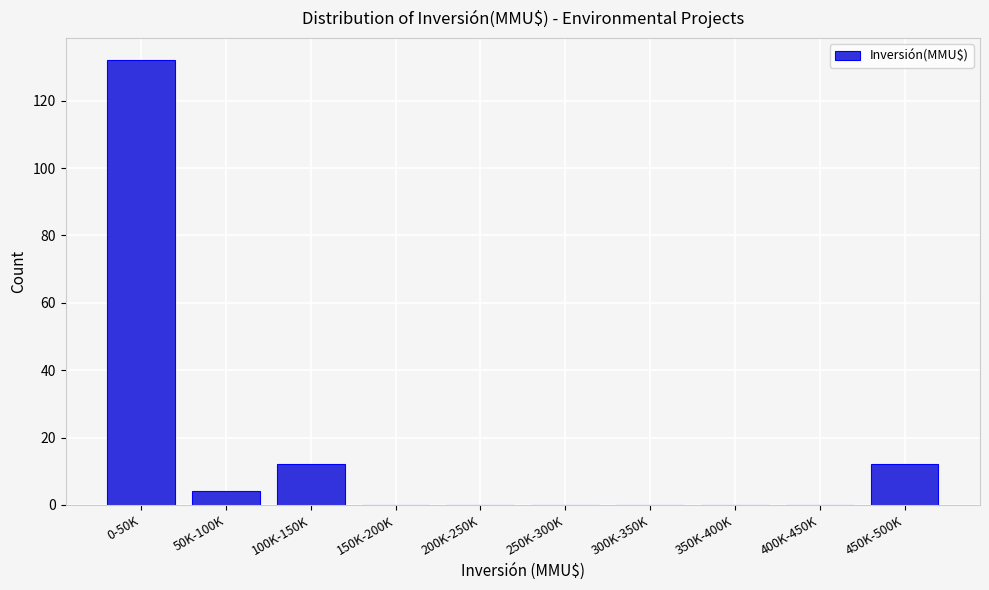

Reading right to left, list all the values displayed in this chart.

450K-500K=12	400K-450K=0	350K-400K=0	300K-350K=0	250K-300K=0	200K-250K=0	150K-200K=0	100K-150K=12	50K-100K=4	0-50K=132